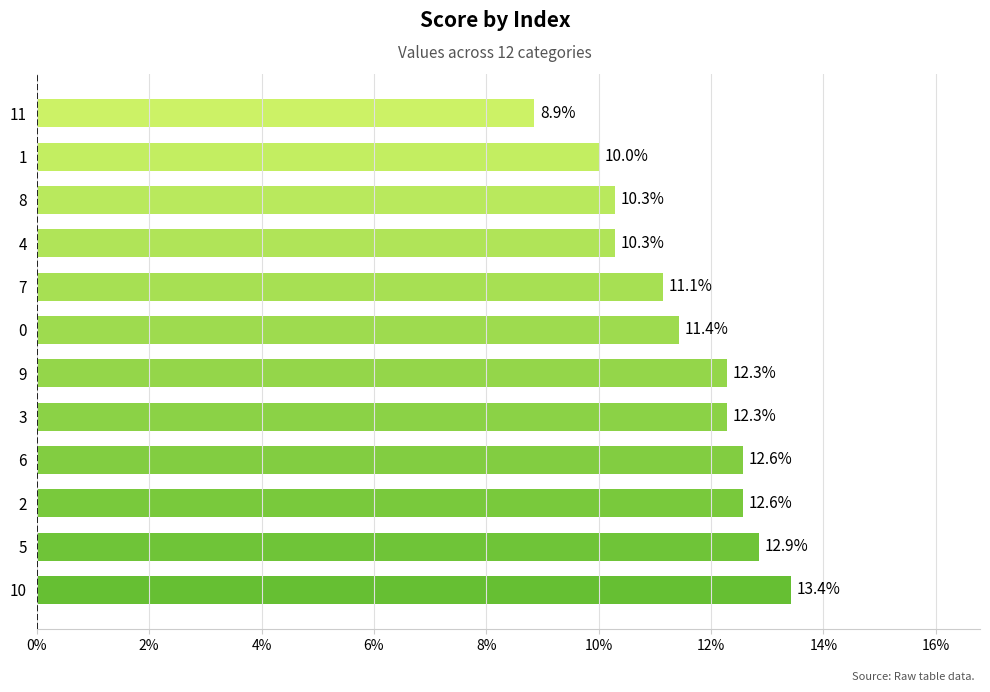

Which label corresponds to the smallest value in the chart?

11